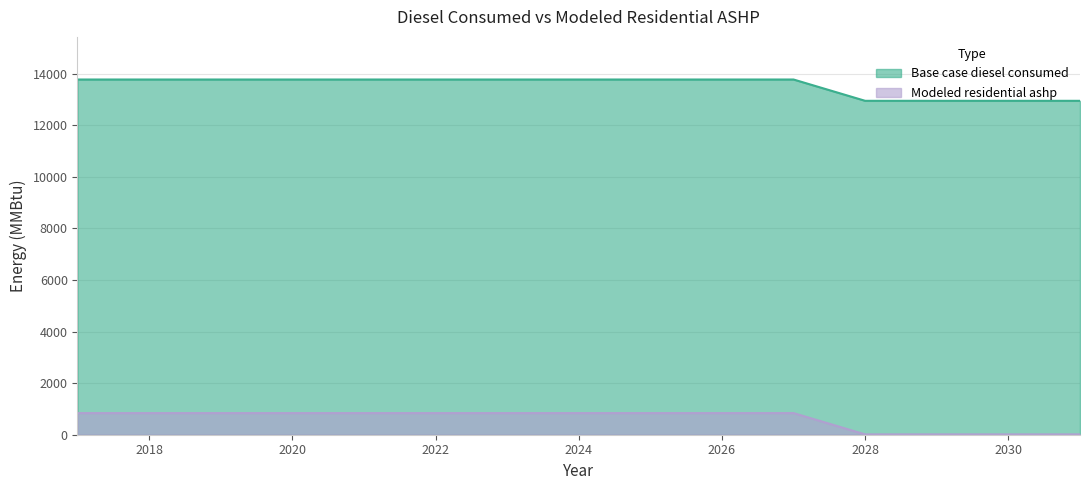

The value of Modeled residential ashp at 2021 is 1229.7. True or false?

False